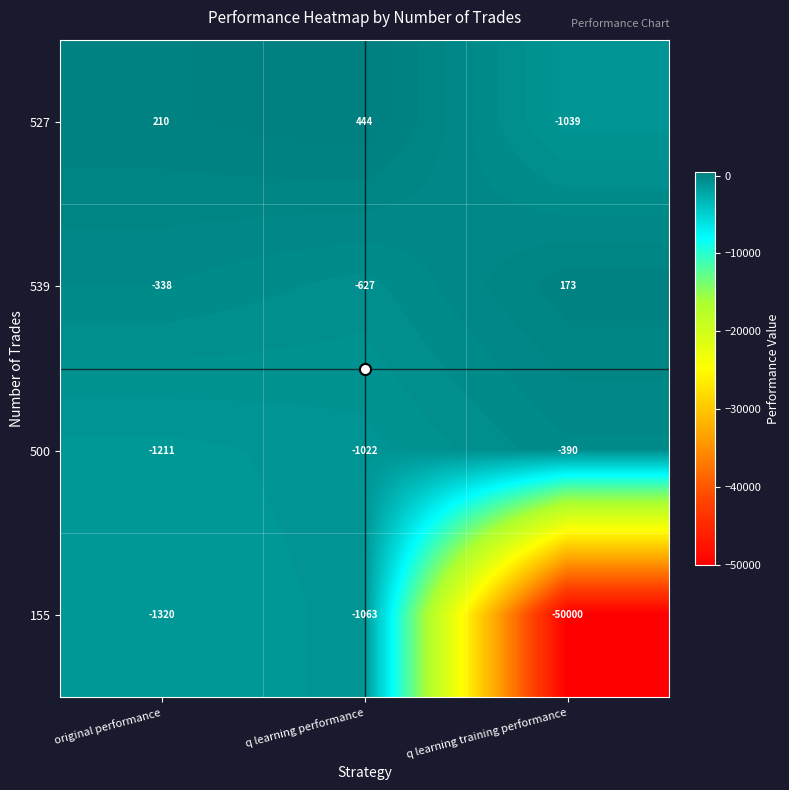

What is the difference between the 155 values at original performance and q learning performance?

257